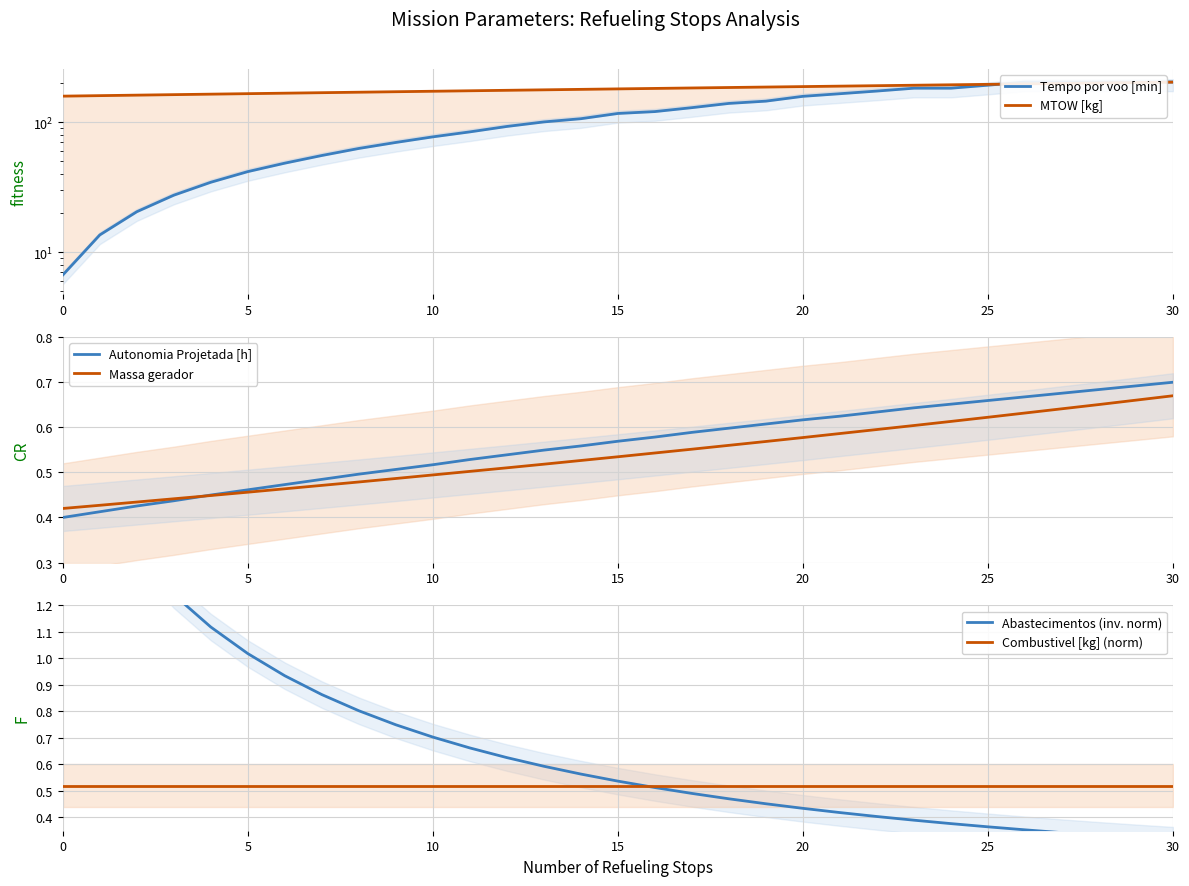

Which series changed the most between 10 and 17?

Tempo por voo [min]